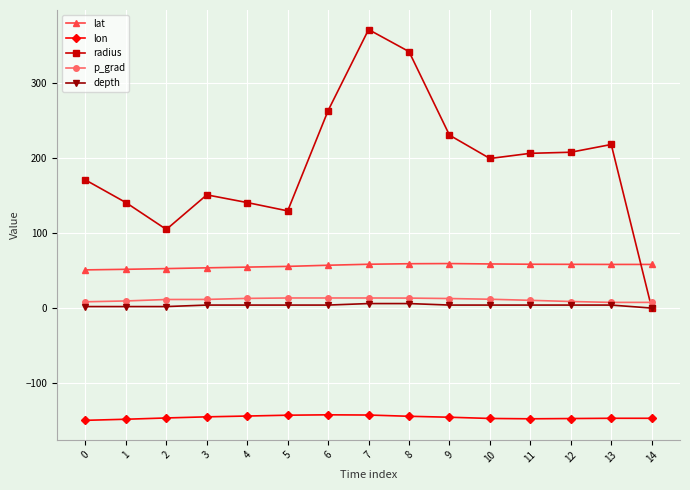

What is the highest value of the p_grad series?

13.4